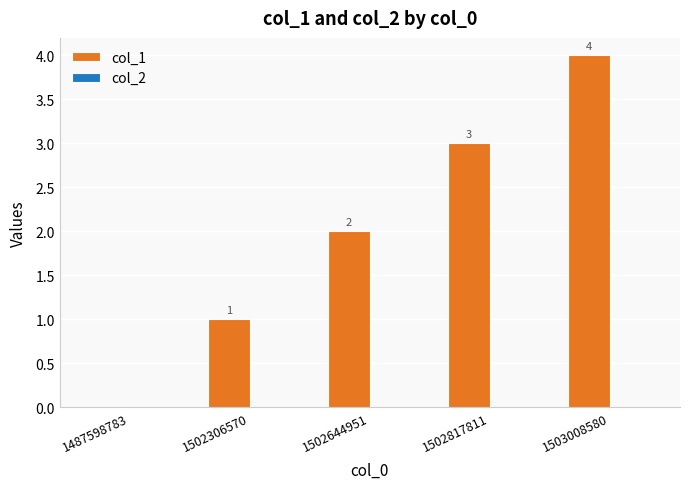

Which label corresponds to the largest value in the chart?

1503008580